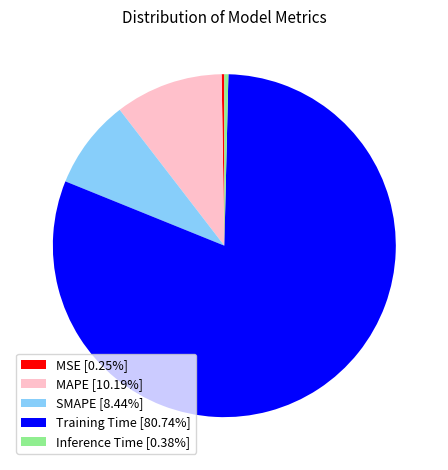

Is the sum of SMAPE [8.44%] and MAPE [10.19%] greater than half?

No